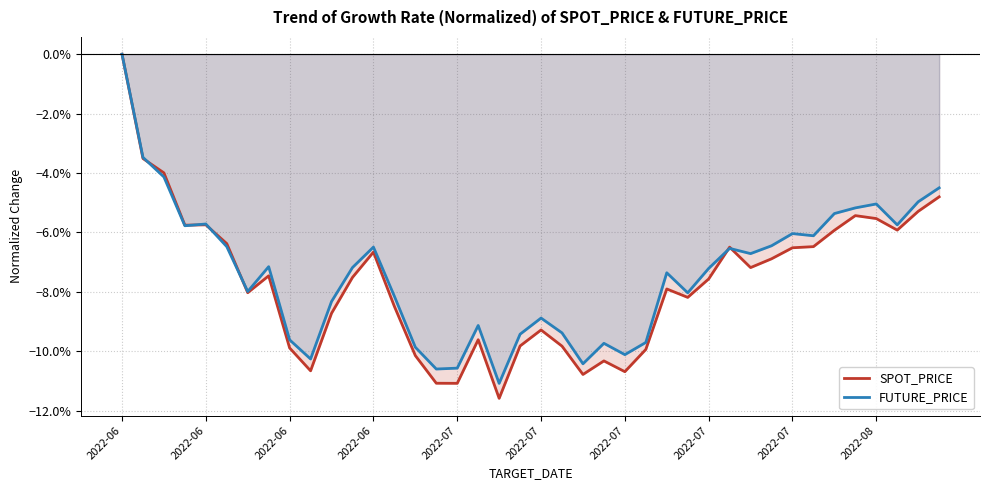

What is the difference between the maximum and second lowest values in the SPOT_PRICE series?

0.1